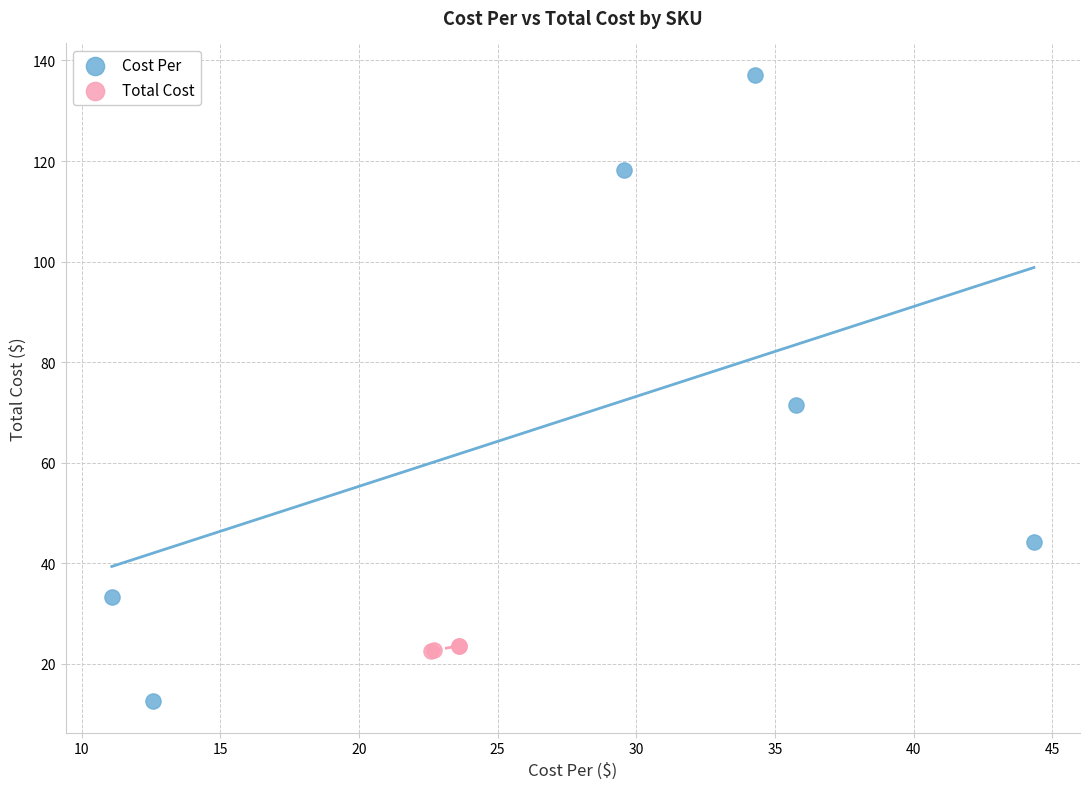

Which series reaches the minimum Y coordinate?

Cost Per